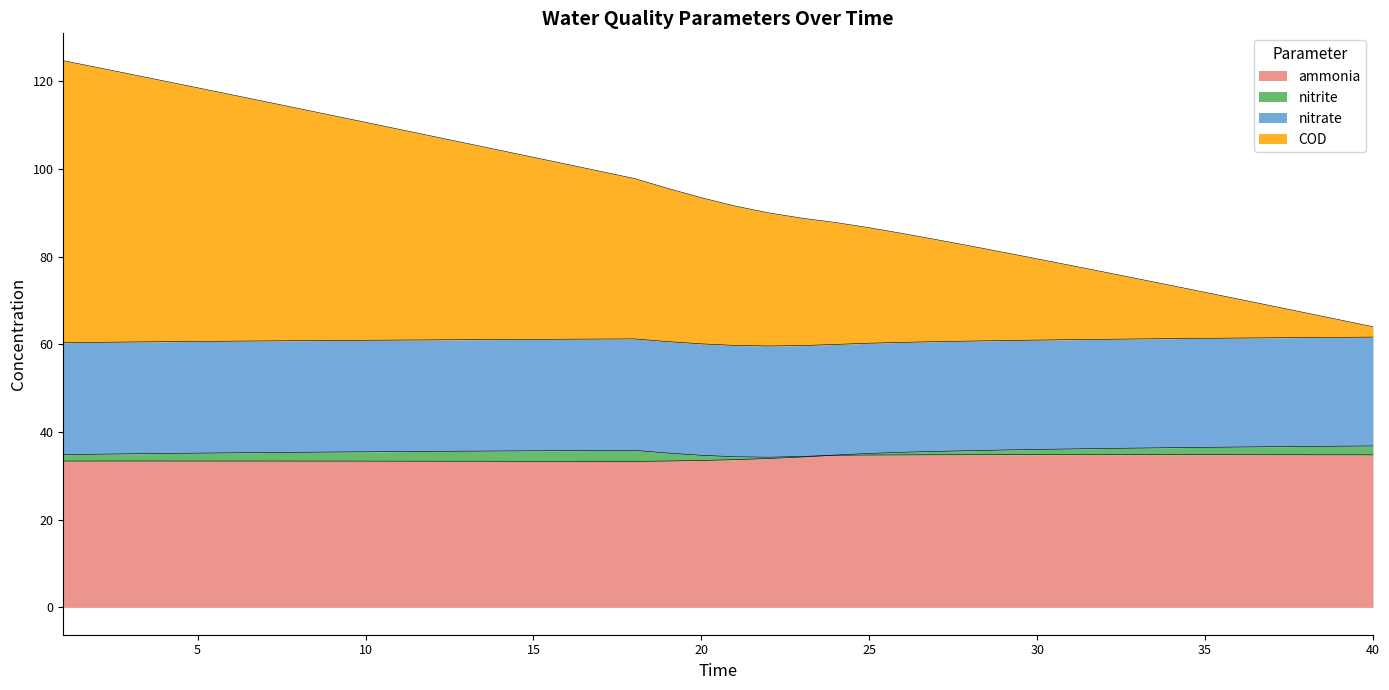

What is the lowest value of the ammonia series?

33.3